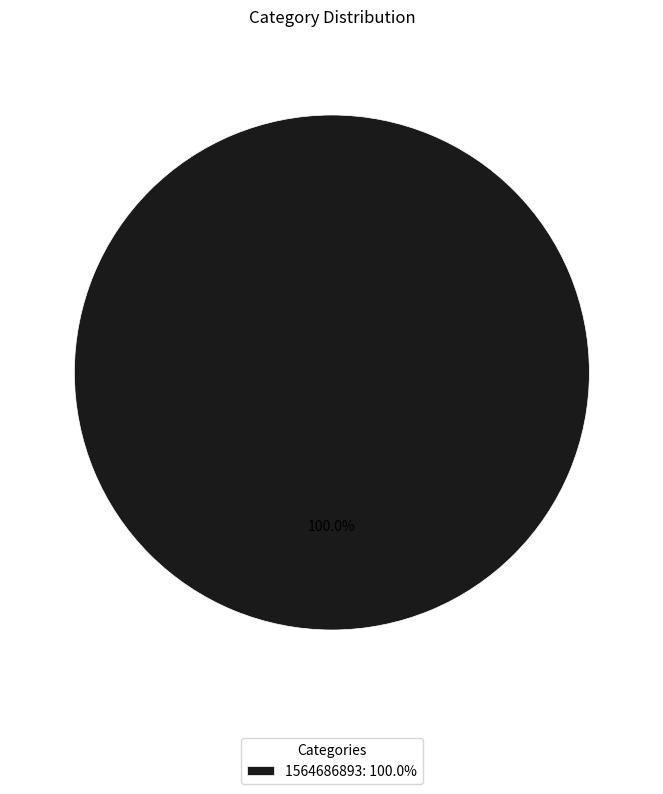

Which category accounts for the majority?

1564686893: 100.0%